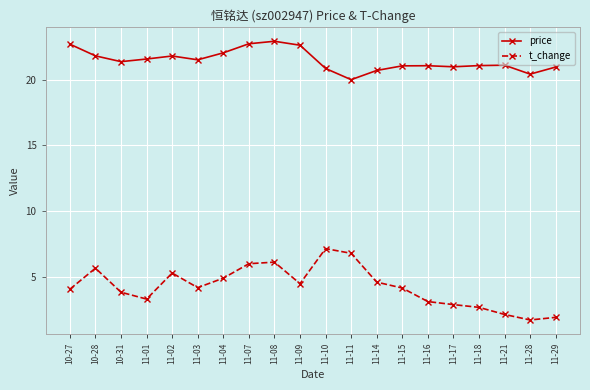

What is the minimum value for t_change?

1.7